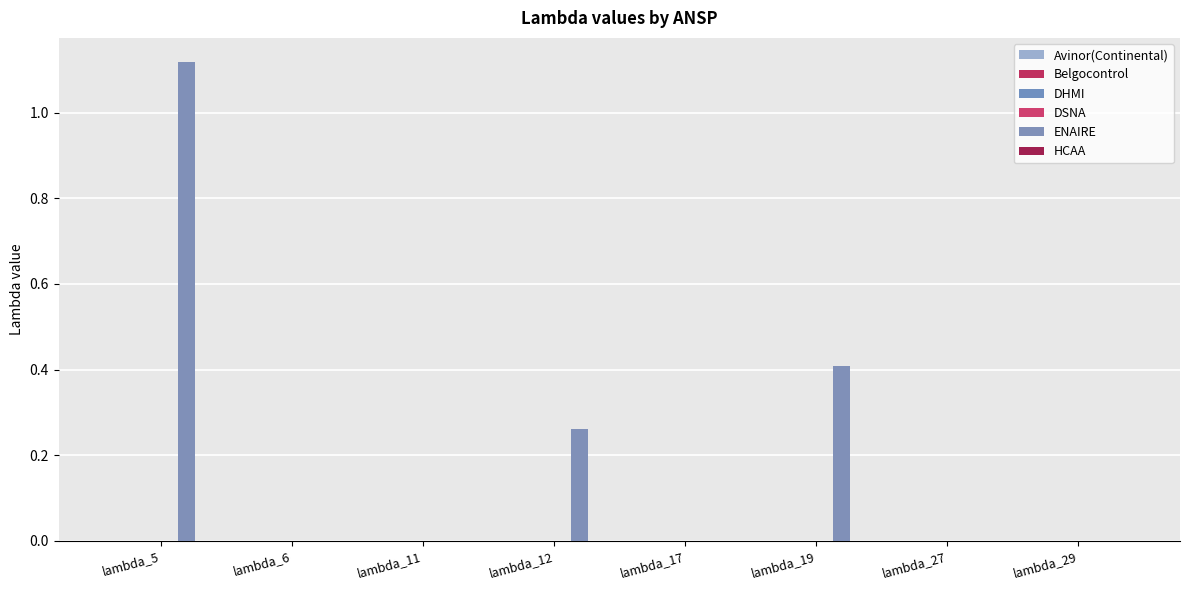

How many distinct data groups are displayed?

1